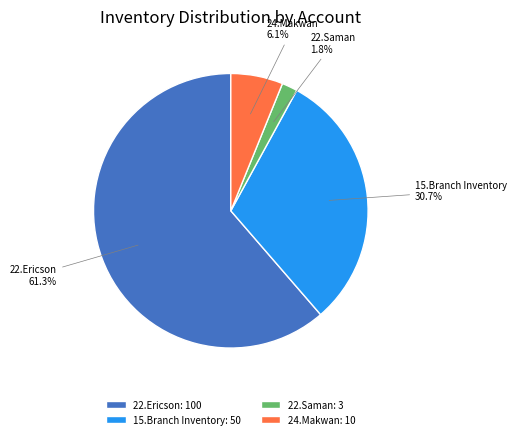

Is there a majority slice in this chart?

Yes